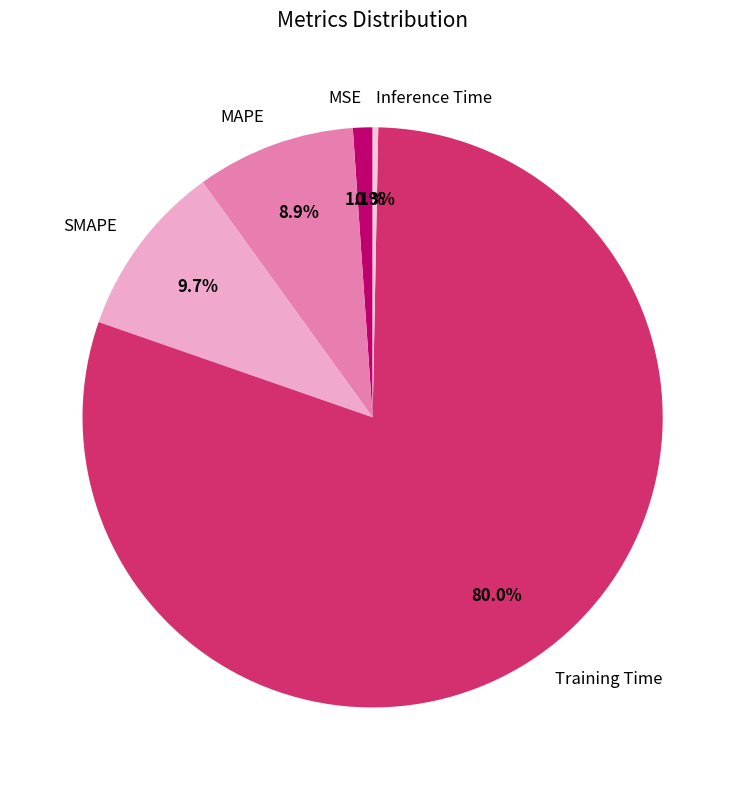

Do Training Time and SMAPE together represent more than half of the pie?

Yes